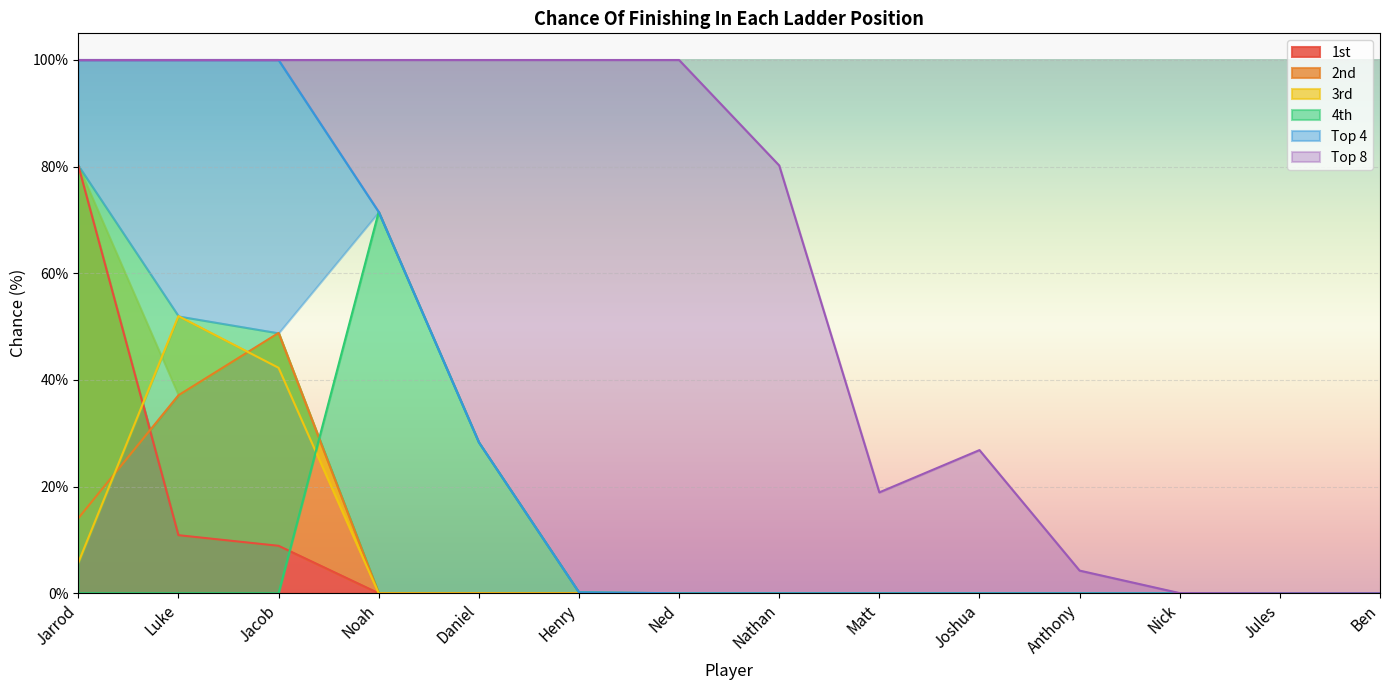

Rank the series at Nick from highest to lowest value.

Top 8, 1st, 2nd, 3rd, 4th, Top 4